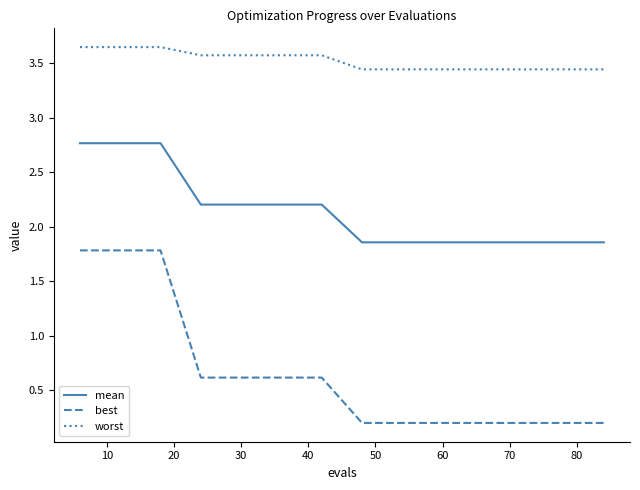

Rank the series by their average value, from highest to lowest.

worst, mean, best